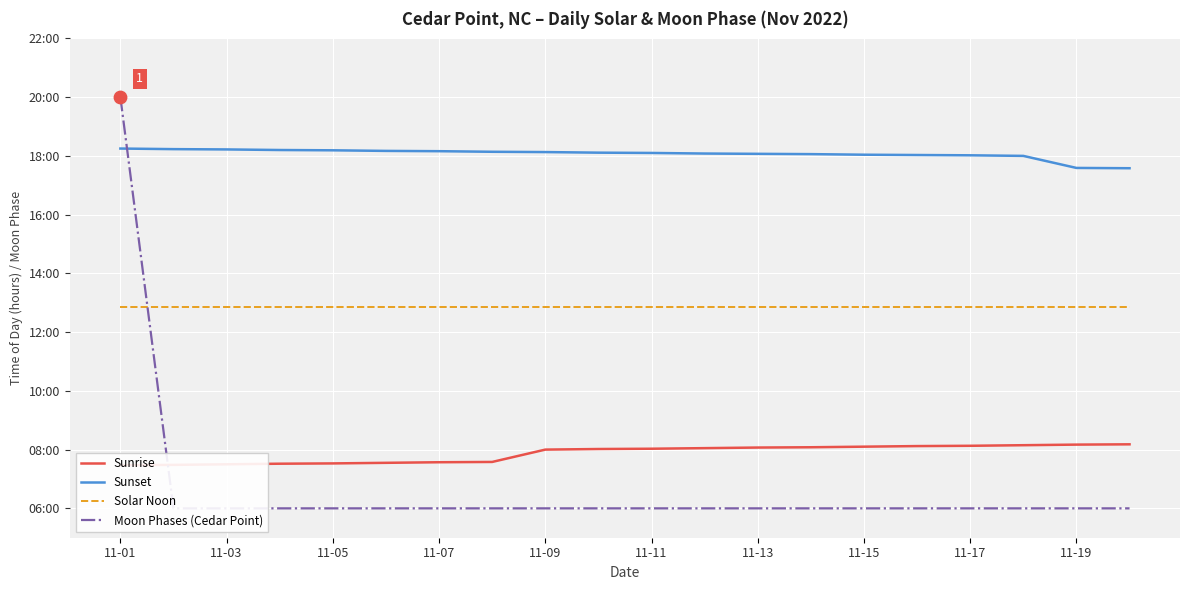

Which series reaches the minimum Y coordinate?

Moon Phases (Cedar Point)